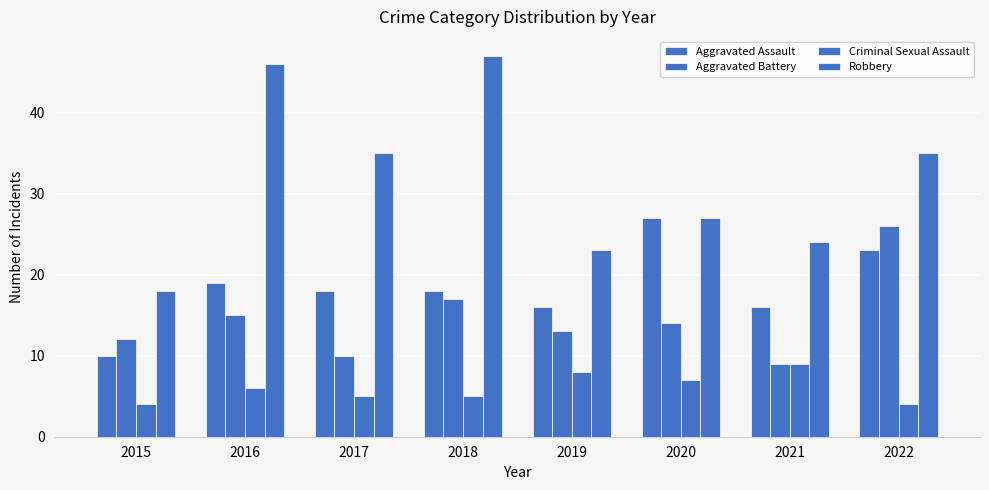

Where is Aggravated Battery nearest to the value 17?

2018